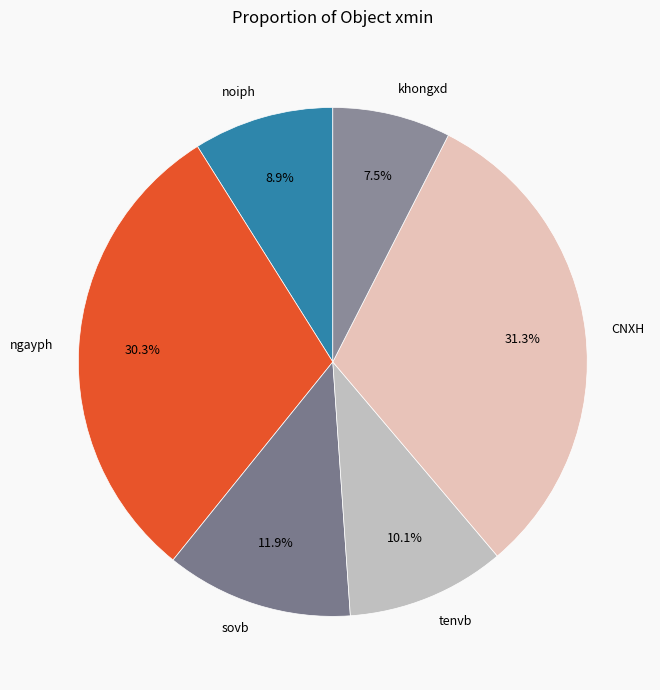

What is the largest slice in the pie chart?

CNXH